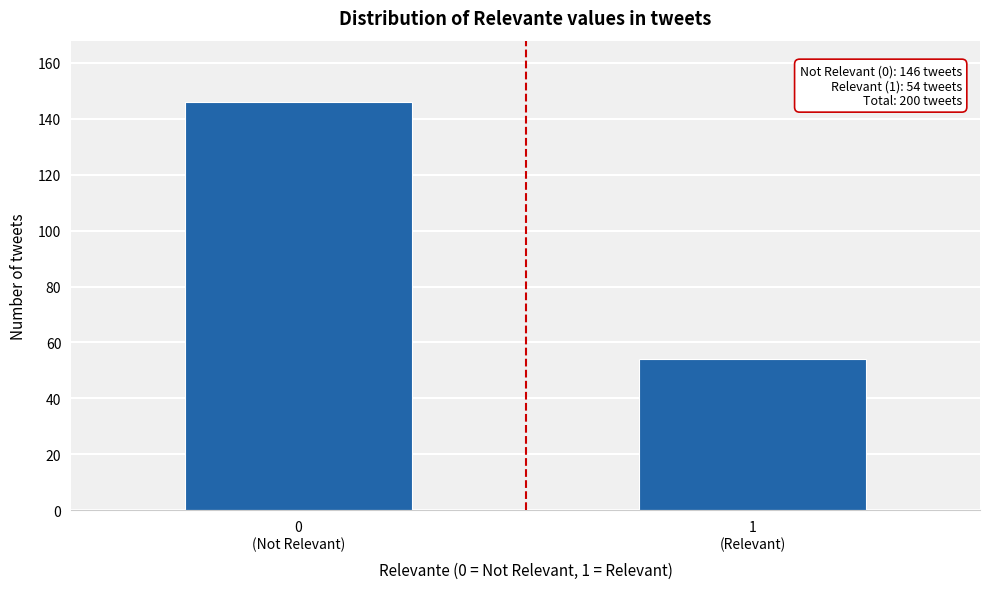

Reading right to left, list all the values displayed in this chart.

54	146